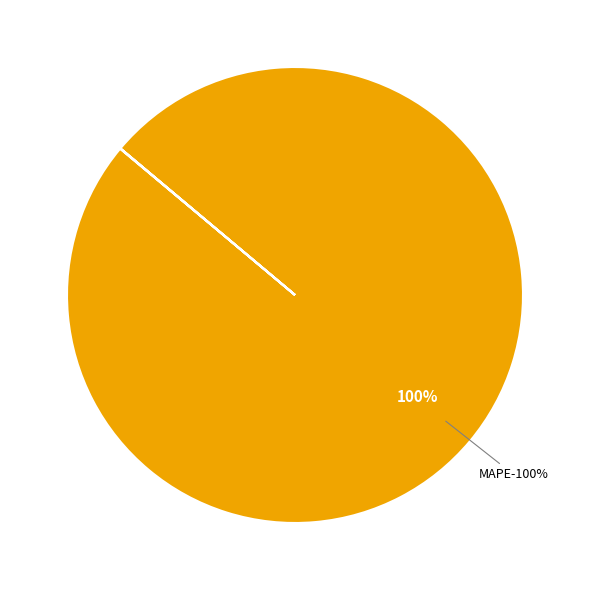

Count the number of slices in the pie.

4